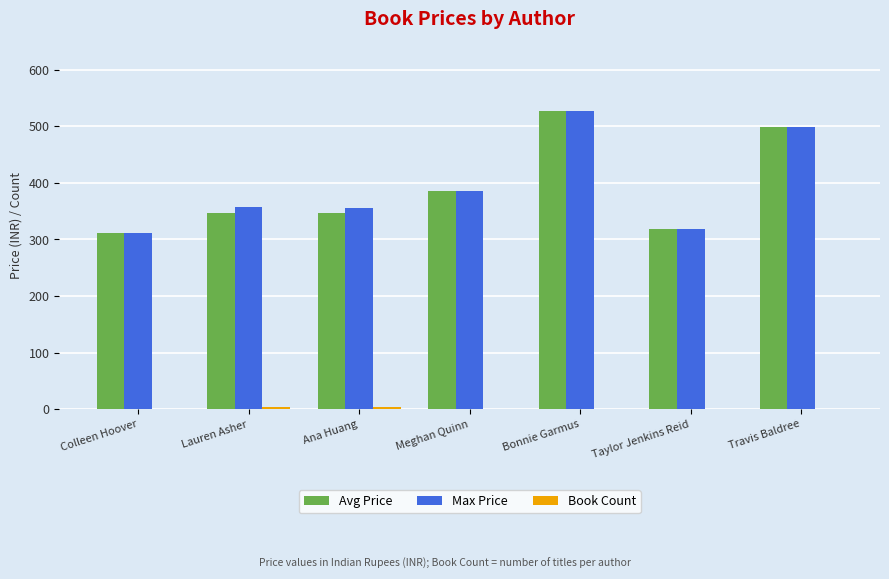

How many data points does each series have?

7